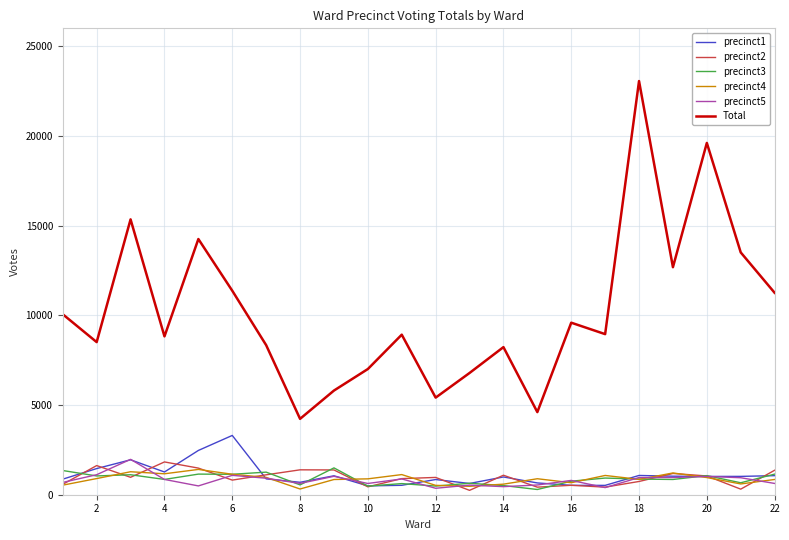

What is the maximum value shown in the chart?

23061